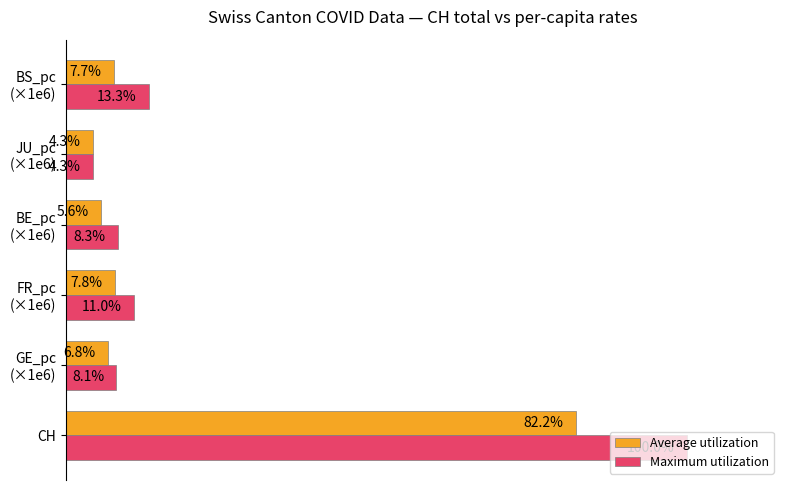

At which category is the sum across all series the highest?

CH